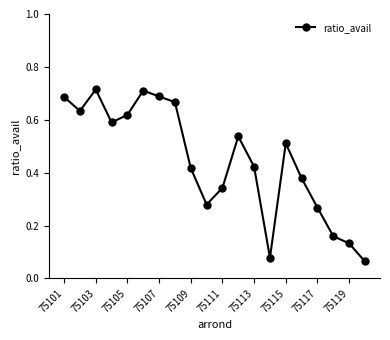

How many points are lower than both their immediate neighbors (excluding endpoints)?

4